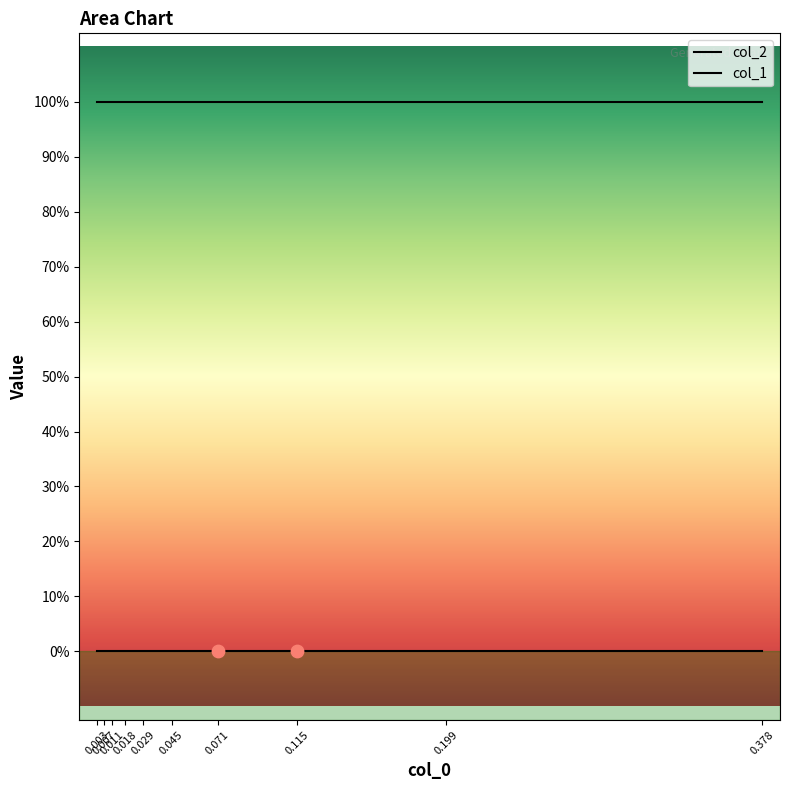

Which series contains the highest Y value?

col_2